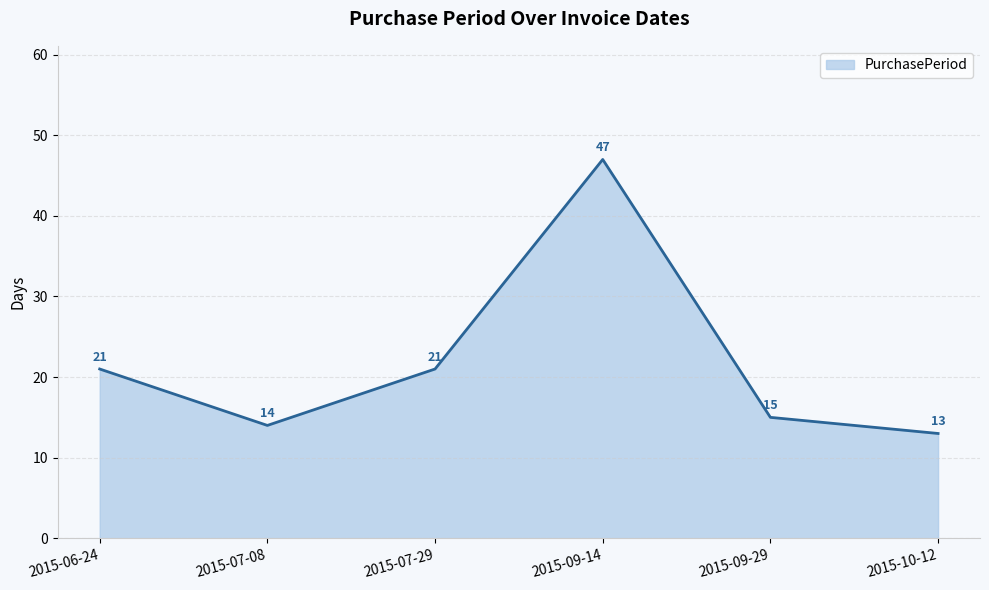

True or false: the data shows 7 at 2015-09-29.

False